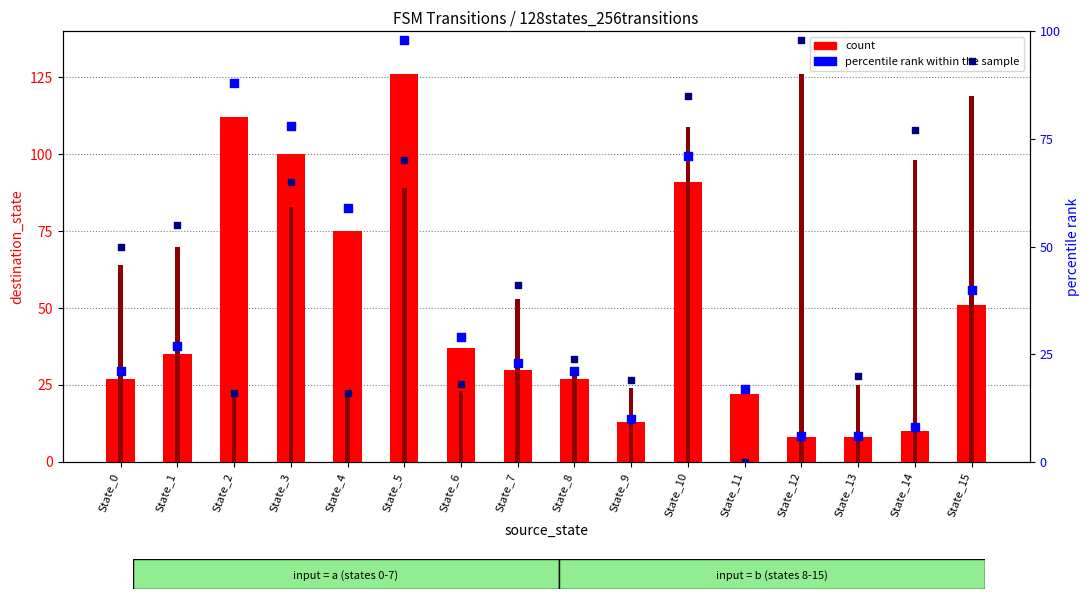

At how many categories does at least one series exceed 116?

3